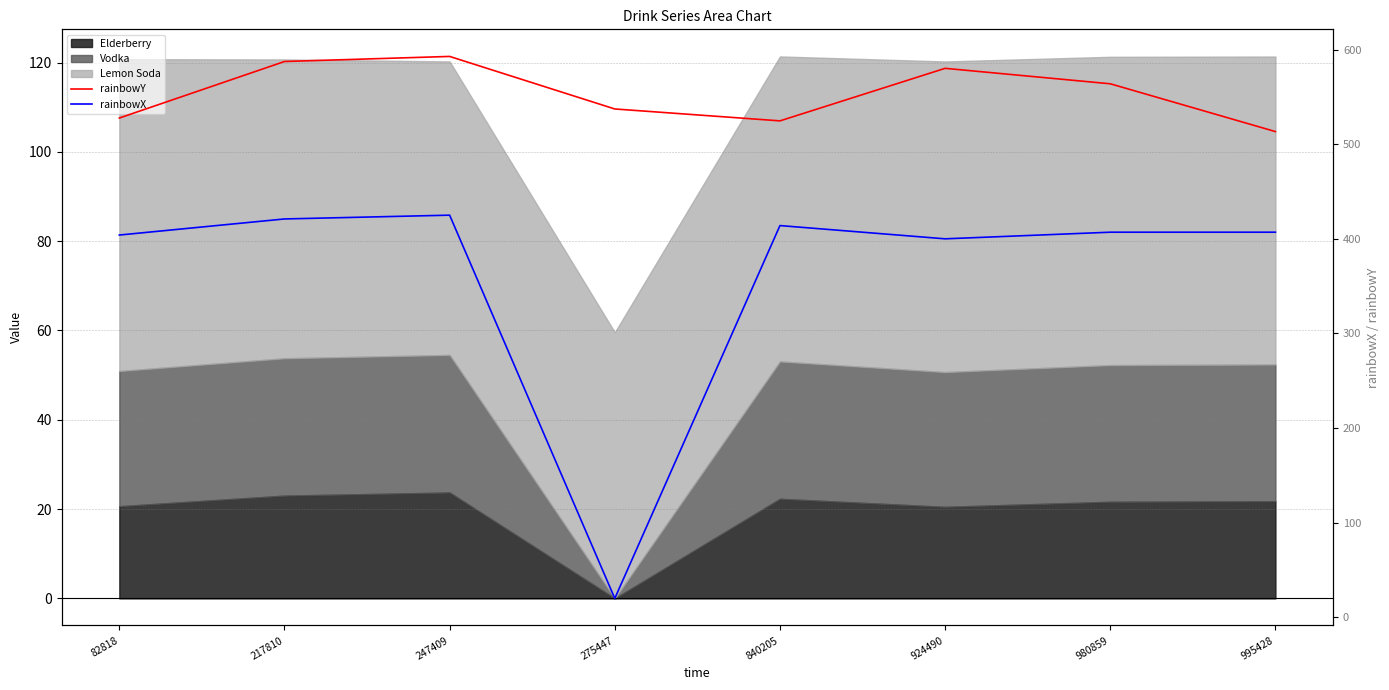

How many interior local valleys does the rainbowX series have?

2